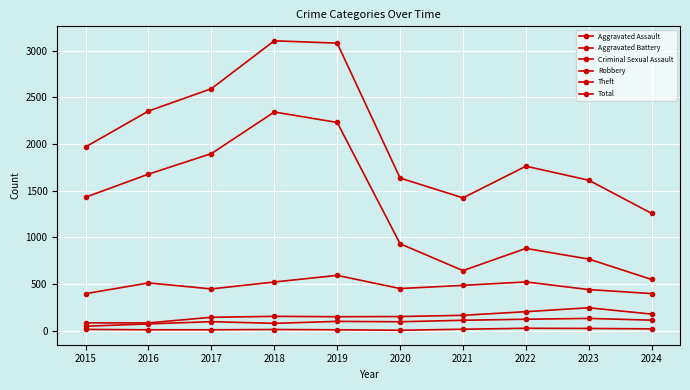

Rank the series by their maximum value, from lowest to highest.

Criminal Sexual Assault, Aggravated Assault, Aggravated Battery, Robbery, Theft, Total